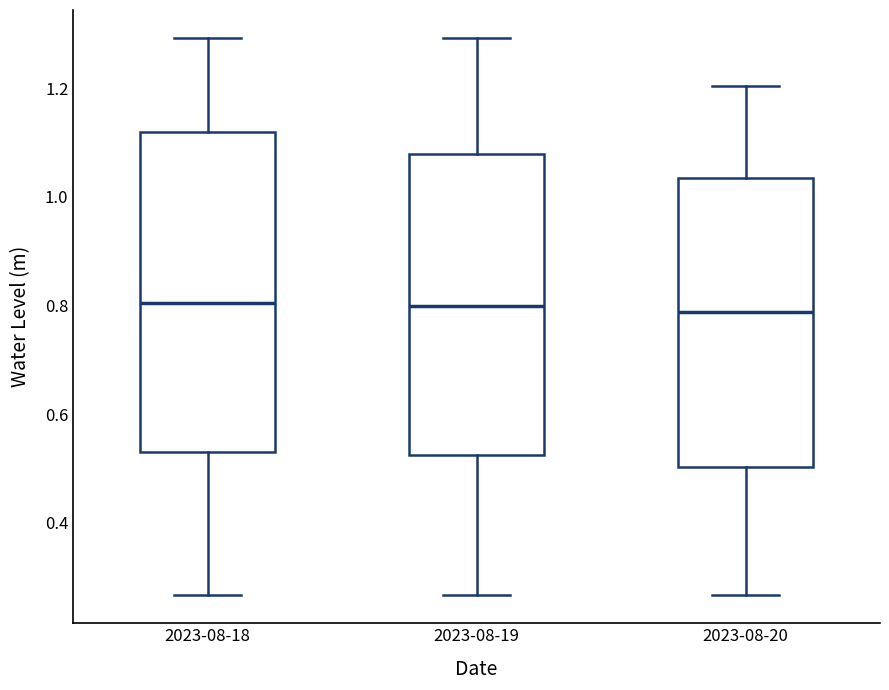

Reading left to right, transcribe this box plot: for each box, give where its median line is, the range the box spans, and where its two whiskers end, as read against the y-axis. The values are not printed on the chart, so give them approximately, as read against the axis.

2023-08-18: median 0.80, box 0.52 to 1.12, whiskers 0.26 to 1.30
2023-08-19: median 0.80, box 0.52 to 1.08, whiskers 0.26 to 1.30
2023-08-20: median 0.78, box 0.50 to 1.04, whiskers 0.26 to 1.20